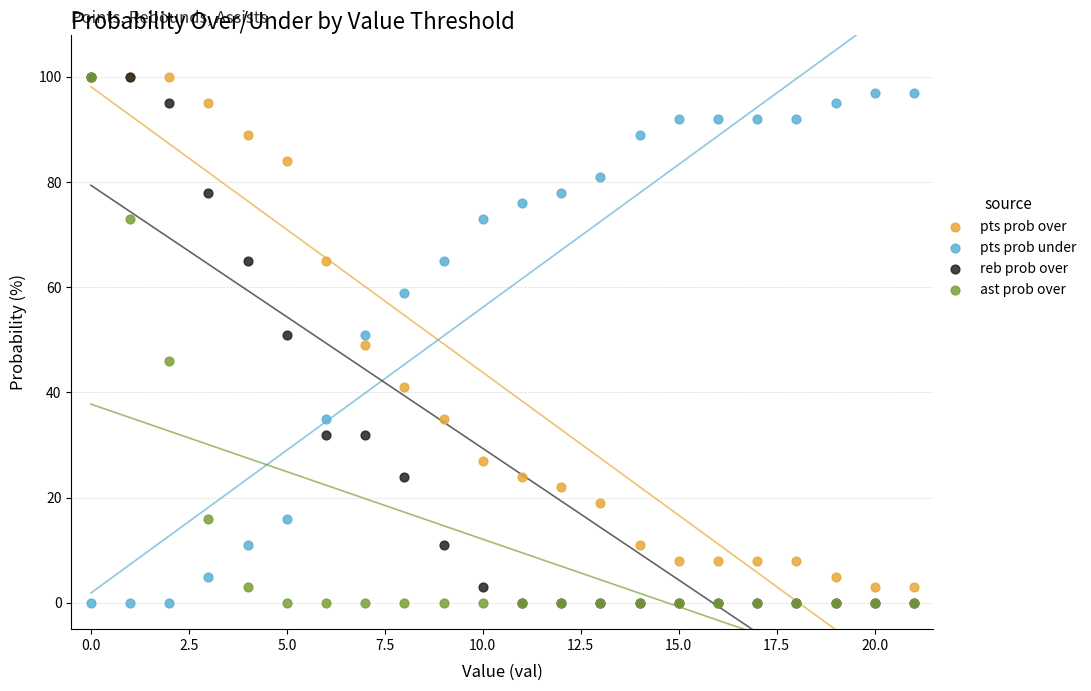

What are all the series names shown in the legend?

pts prob over, pts prob under, reb prob over, ast prob over